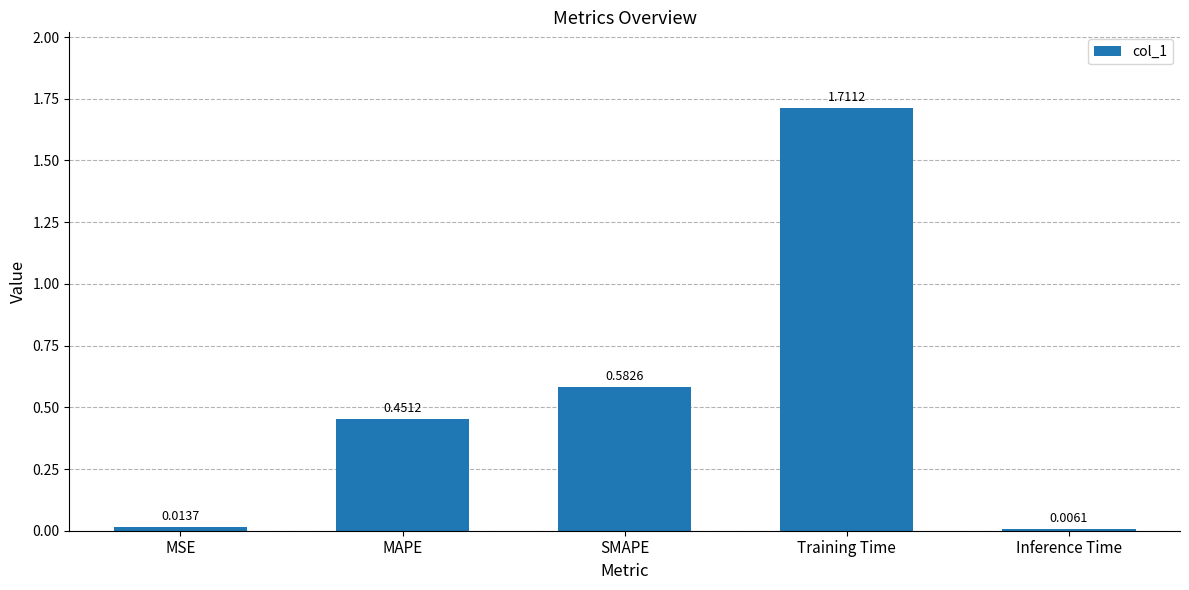

What is the sum of all values?

2.8